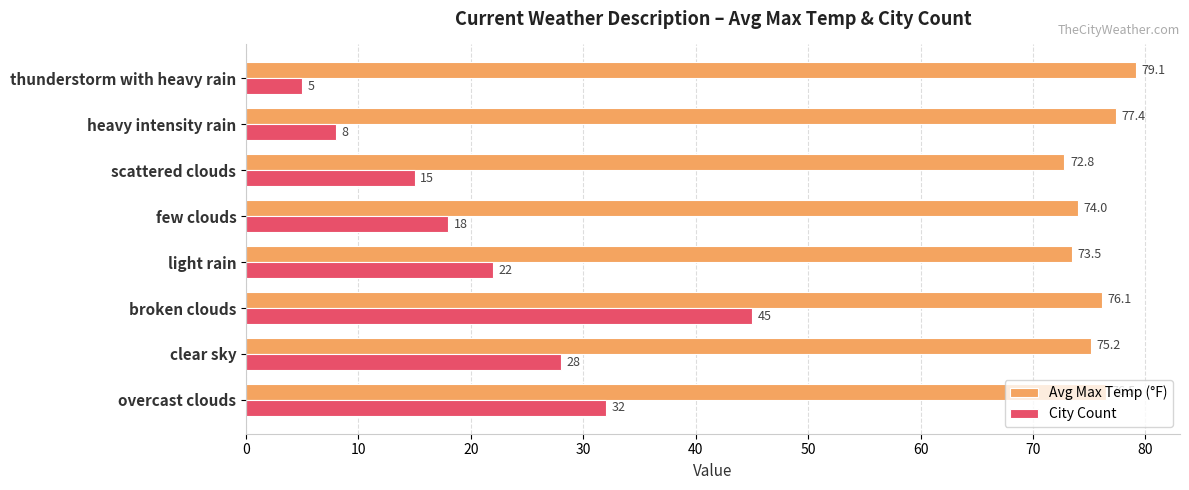

Rank the series by their maximum value, from highest to lowest.

Avg Max Temp (°F), City Count